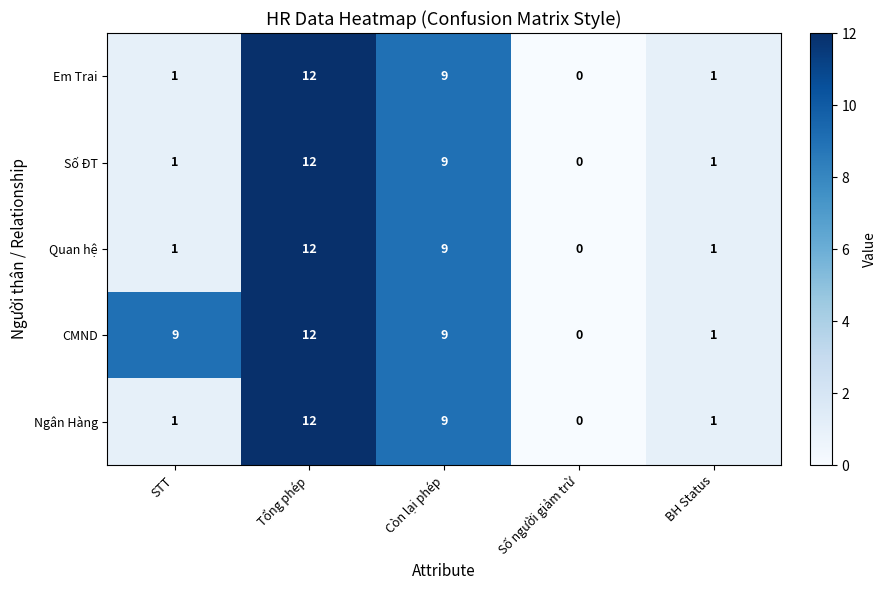

What is the difference between the Số ĐT values at Còn lại phép and Số người giảm trừ?

9